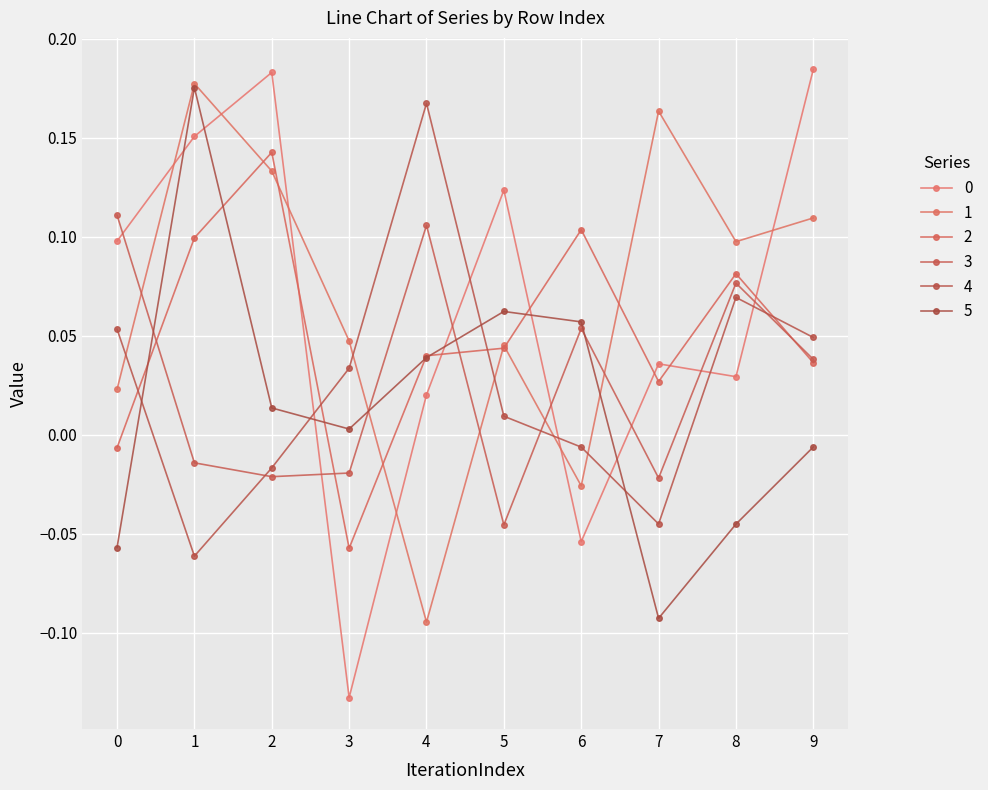

How many values in the 1 series exceed 0?

8